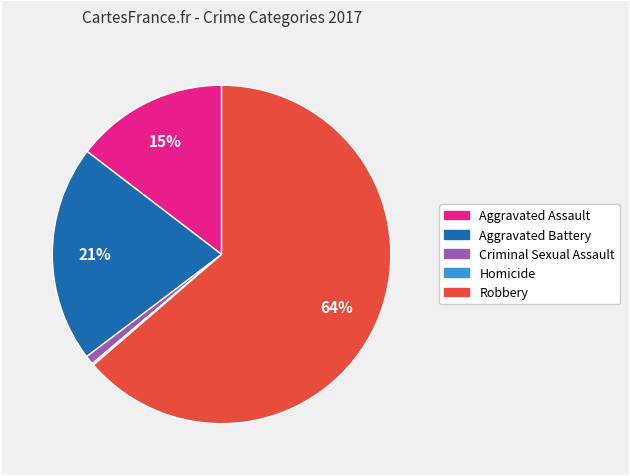

To the nearest percent, what is the difference between the largest and smallest slice percentages?

63%